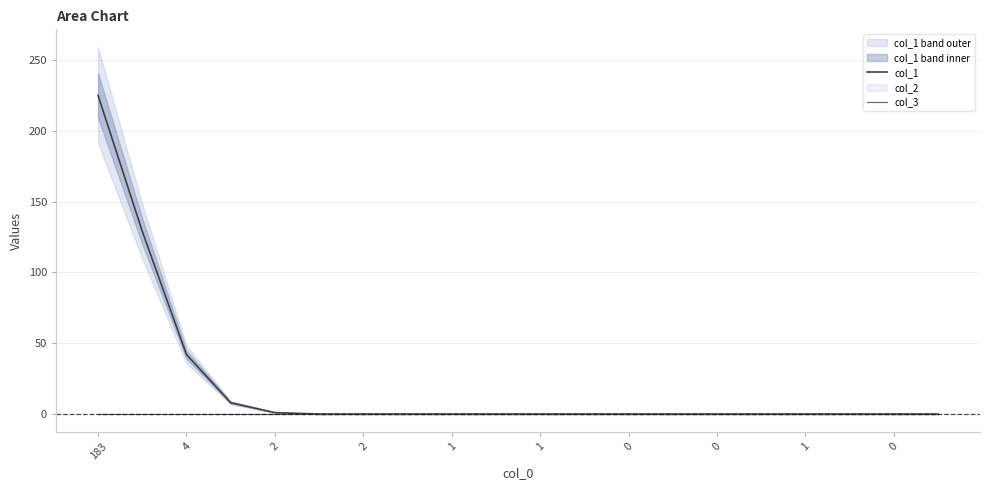

At 1, list the series in order from largest to smallest.

col_1, col_3